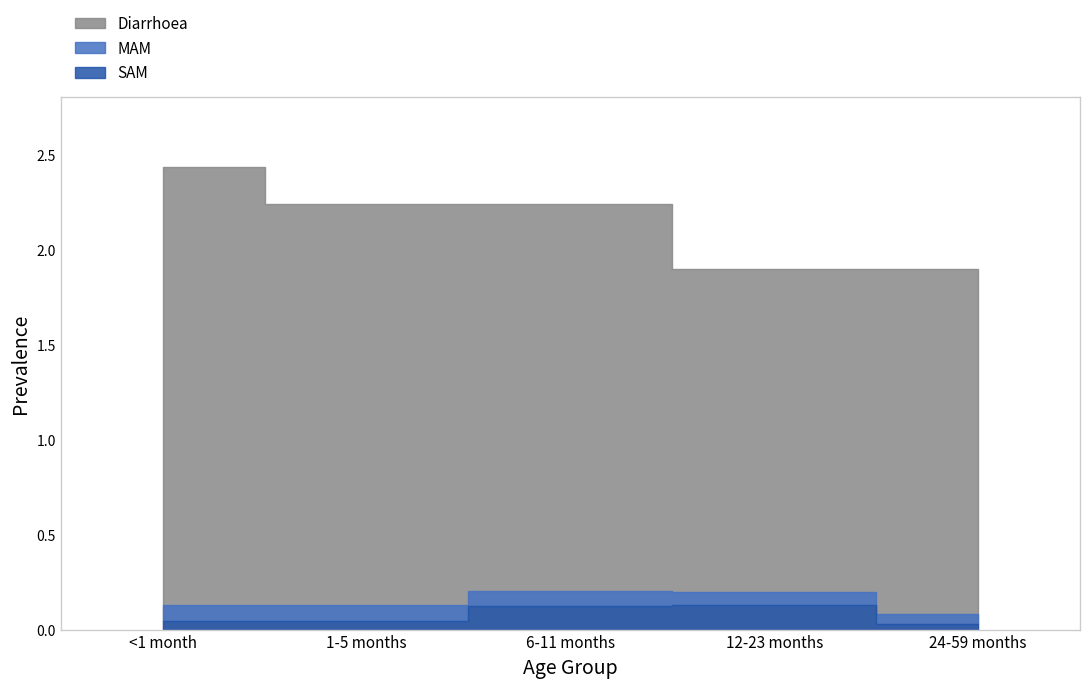

Reading left to right, list all the values displayed in this chart.

Diarrhoea: <1 month=2.4	1-5 months=2.2	6-11 months=2.2	12-23 months=1.9	24-59 months=1.9
MAM: <1 month=0.1	1-5 months=0.1	6-11 months=0.2	12-23 months=0.2	24-59 months=0.1
SAM: <1 month=0.0	1-5 months=0.0	6-11 months=0.1	12-23 months=0.1	24-59 months=0.0